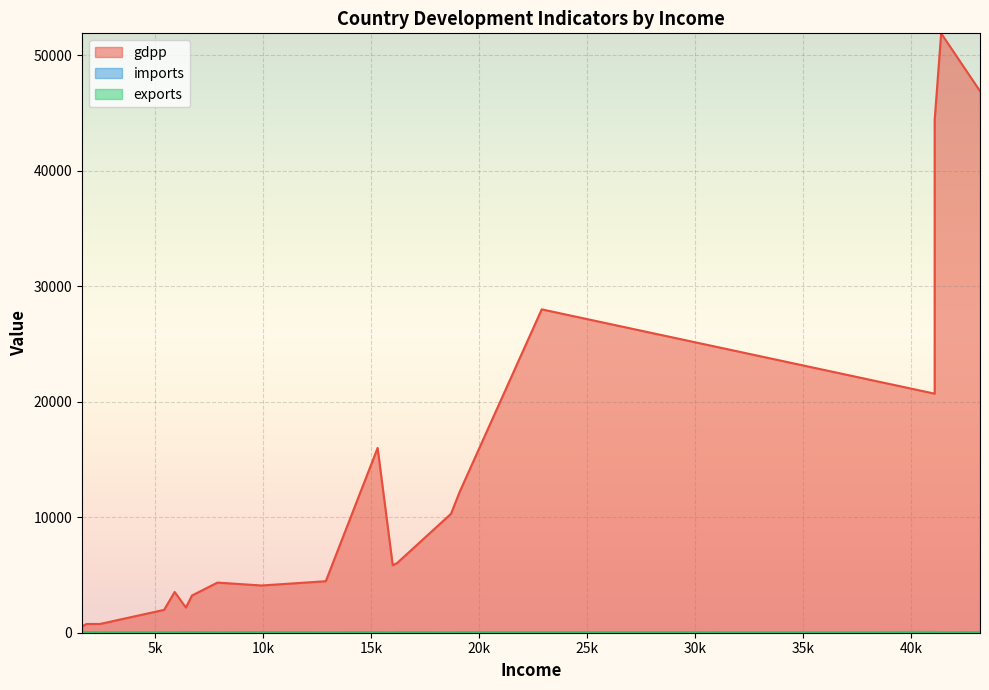

Rank the categories by imports value from highest to lowest.

41100, 6420, 16200, 19100, 7880, 41100, 15300, 9930, 43200, 6700, 1610, 22900, 5900, 1820, 5410, 12900, 2440, 41400, 16000, 18700